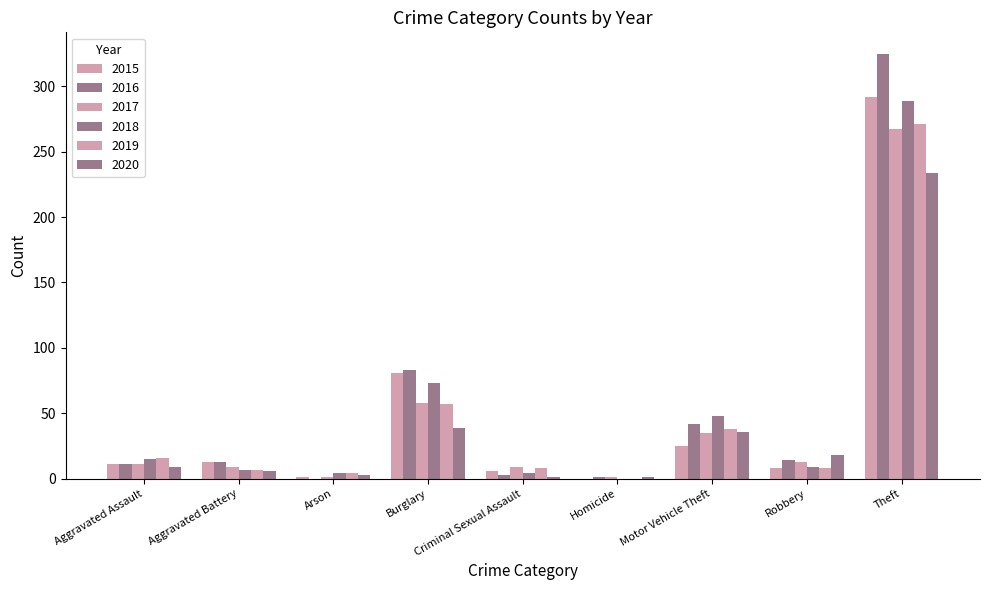

How many data points does each series have?

9